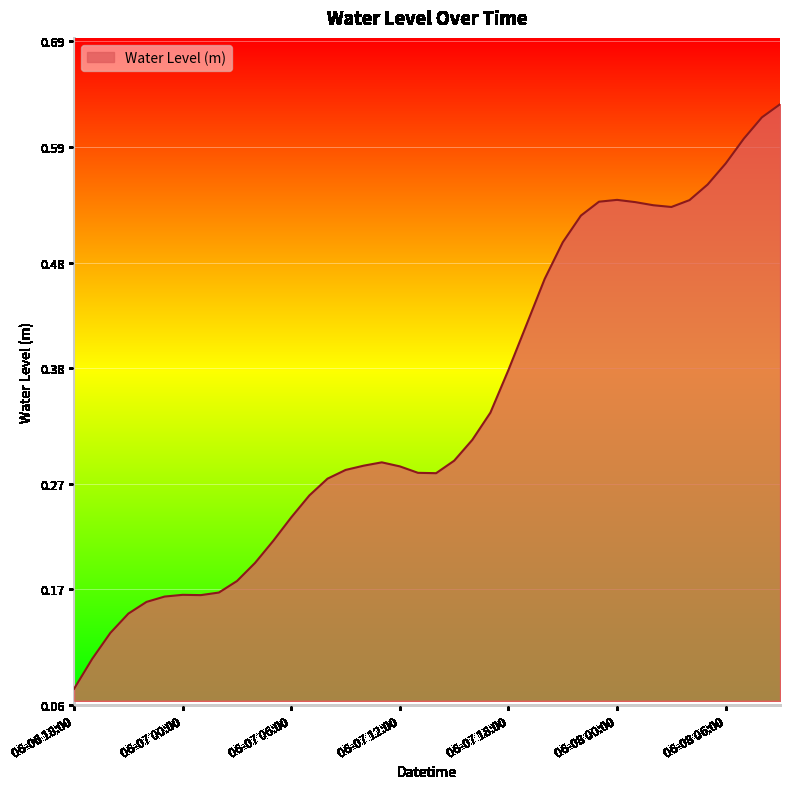

At which category does the chart reach its minimum across all series?

06-06 18:00